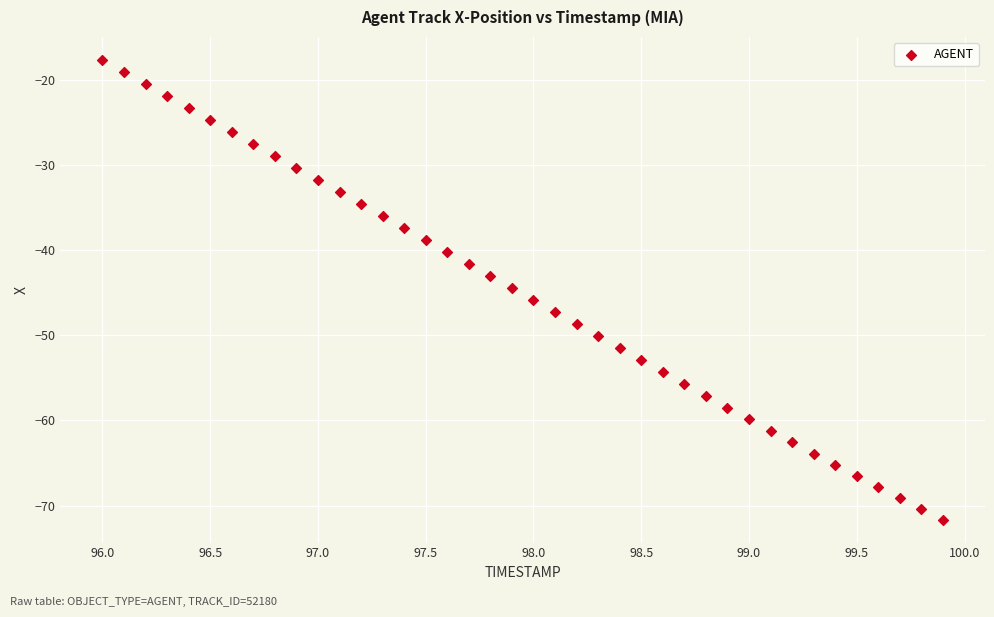

What is the range of Y values (max minus min)?

54.0